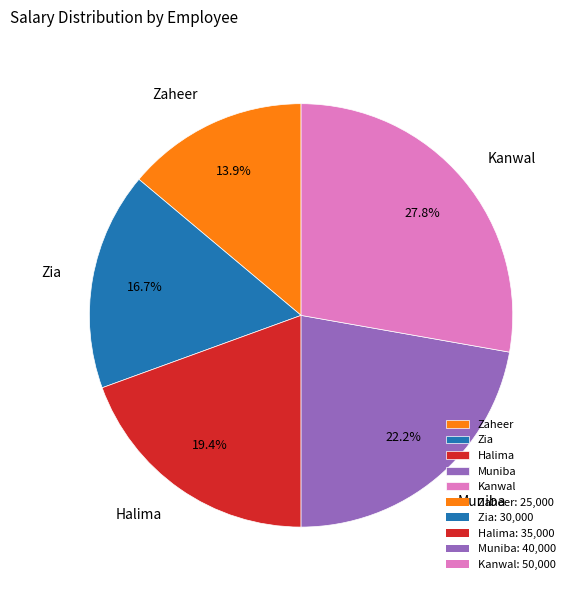

Which has a higher value, Zia or Muniba?

Muniba